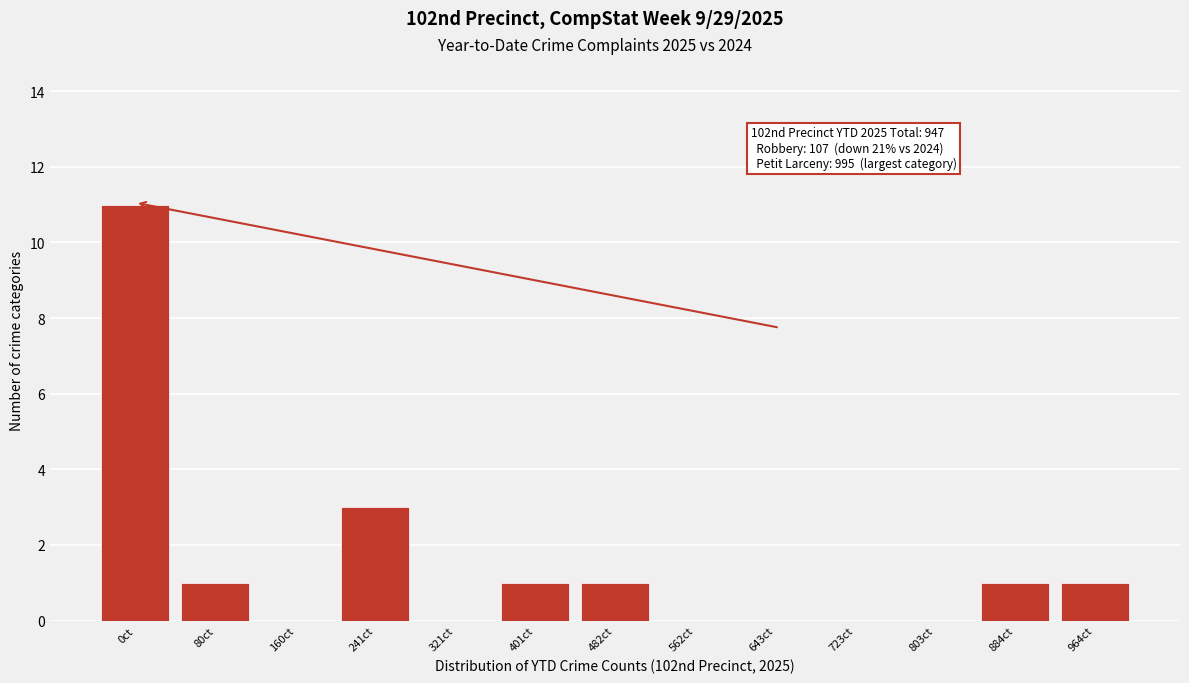

Reading left to right, what are all the values shown in this chart?

0ct=11	80ct=1	160ct=0	241ct=3	321ct=0	401ct=1	482ct=1	562ct=0	643ct=0	723ct=0	803ct=0	884ct=1	964ct=1